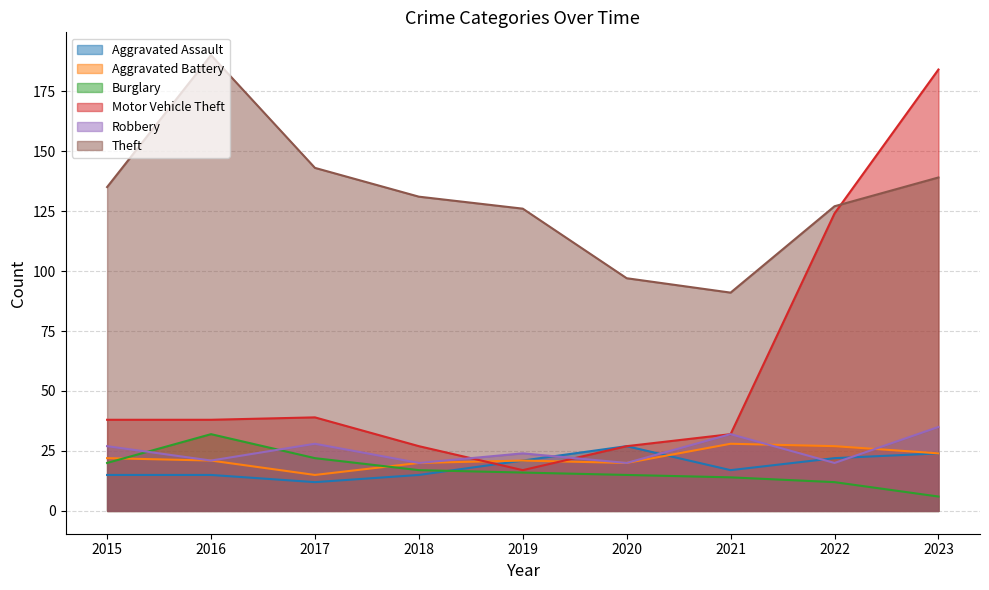

What is the value of the Aggravated Battery point at the 2nd from the left?

21